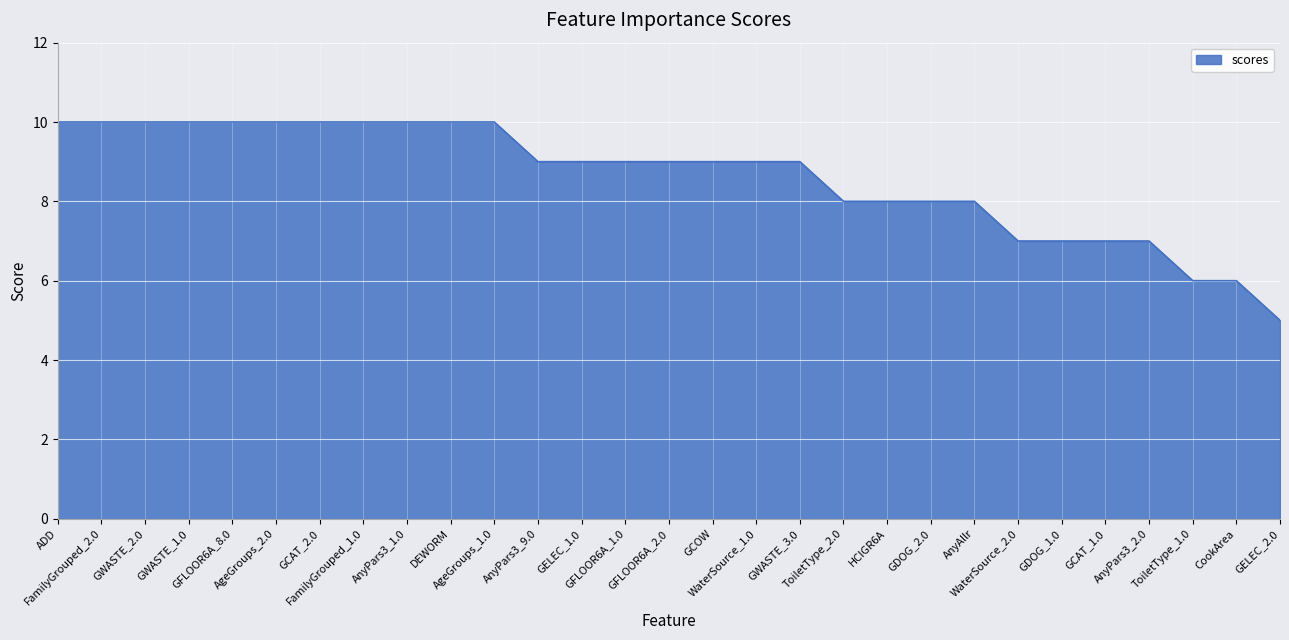

What is the smallest value displayed?

5